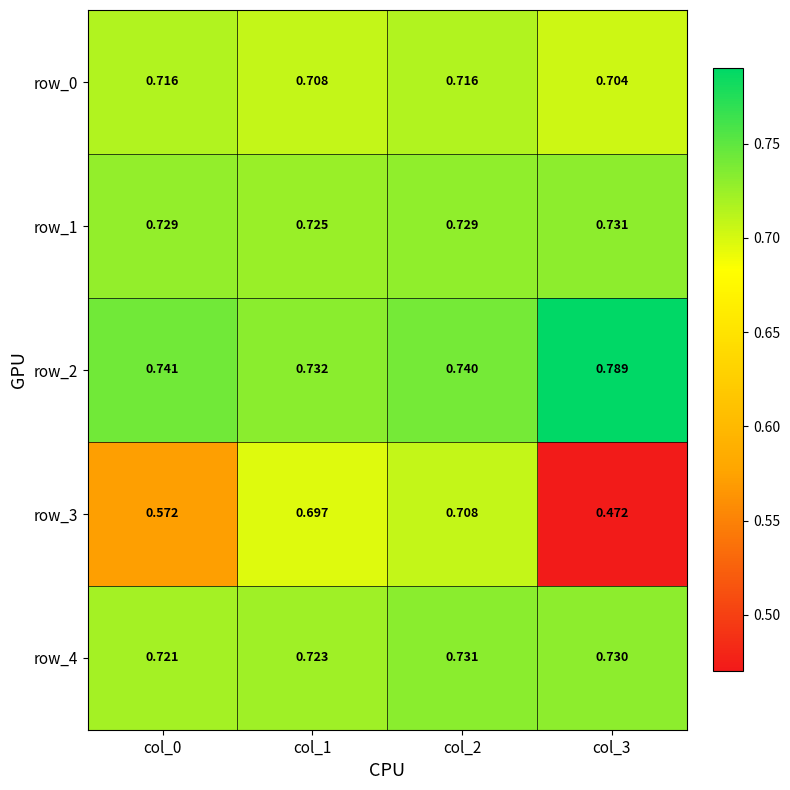

At which label is row_4 closest to 0?

col_0